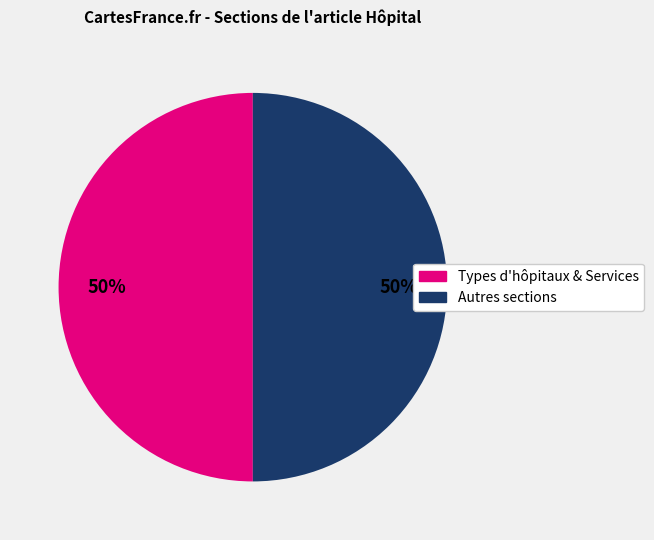

To the nearest percent, what is the average slice percentage?

50%